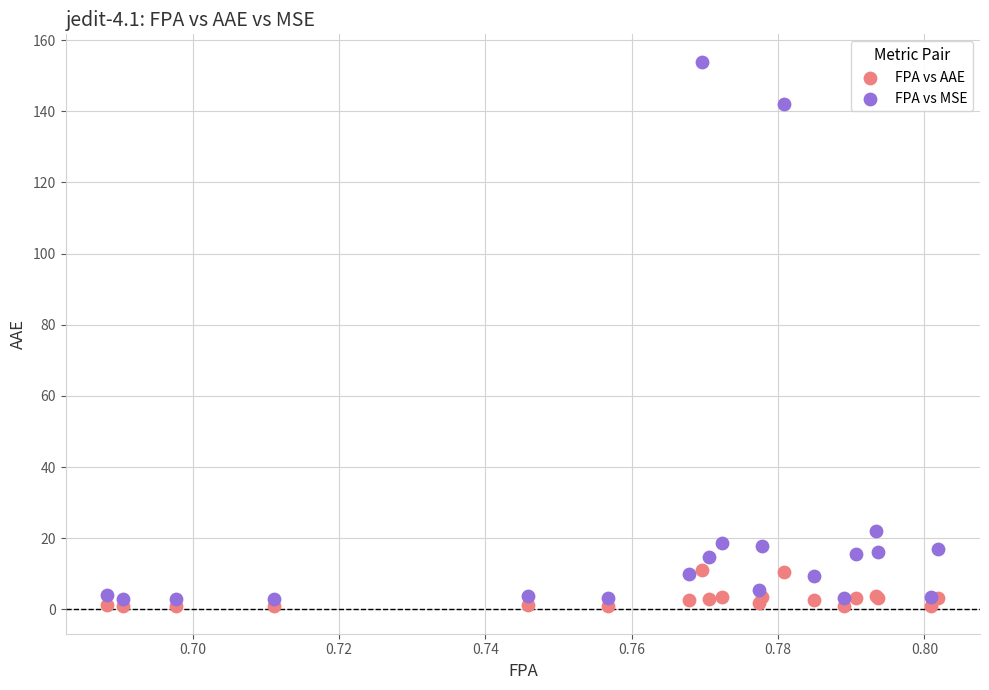

Which series contains the highest Y value?

FPA vs MSE